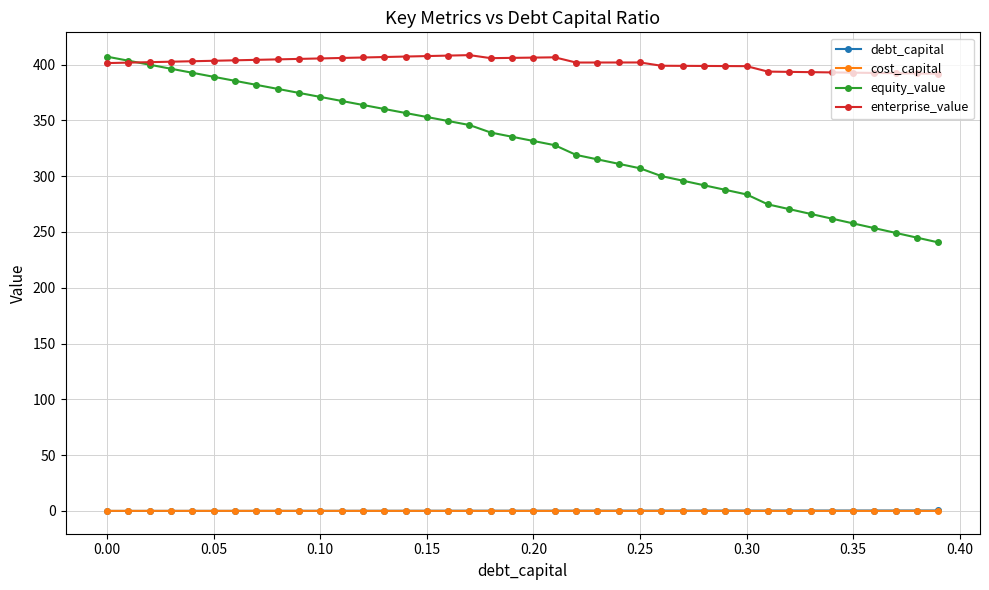

Which series has the largest range (max minus min)?

equity_value